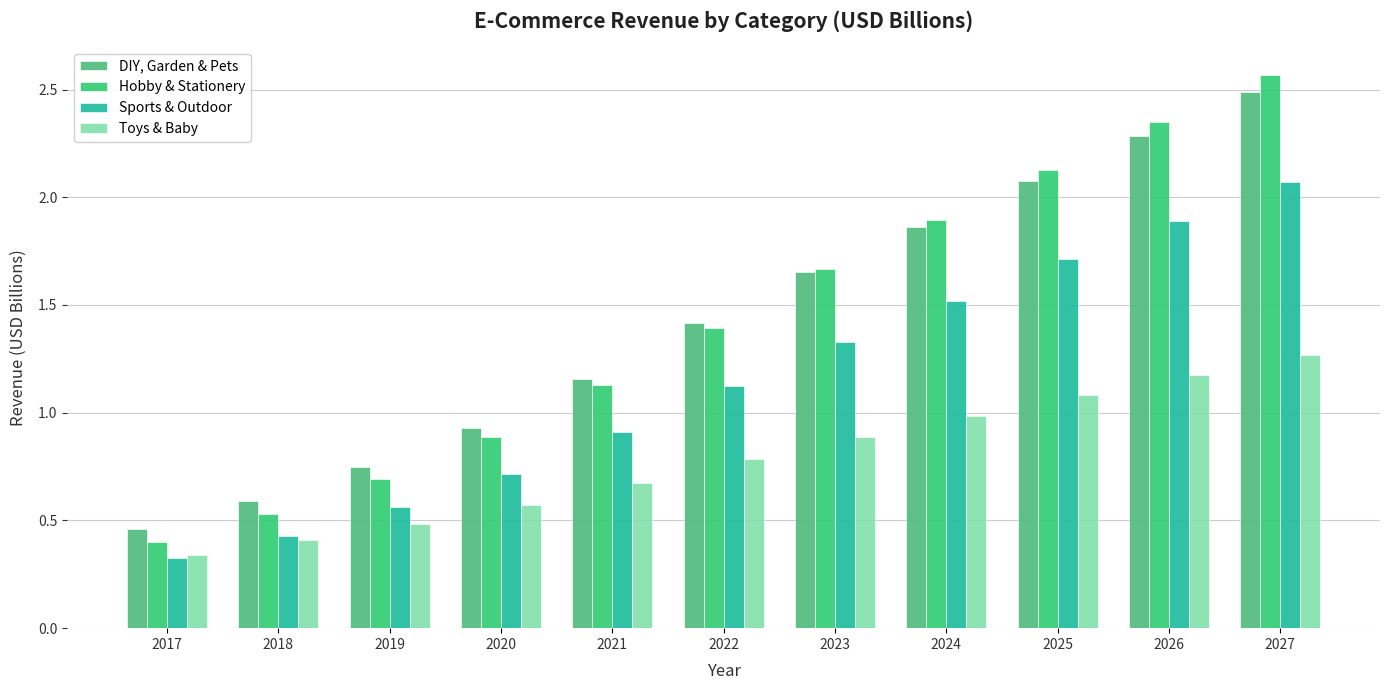

Between 2027 and 2018, which is larger?

2027